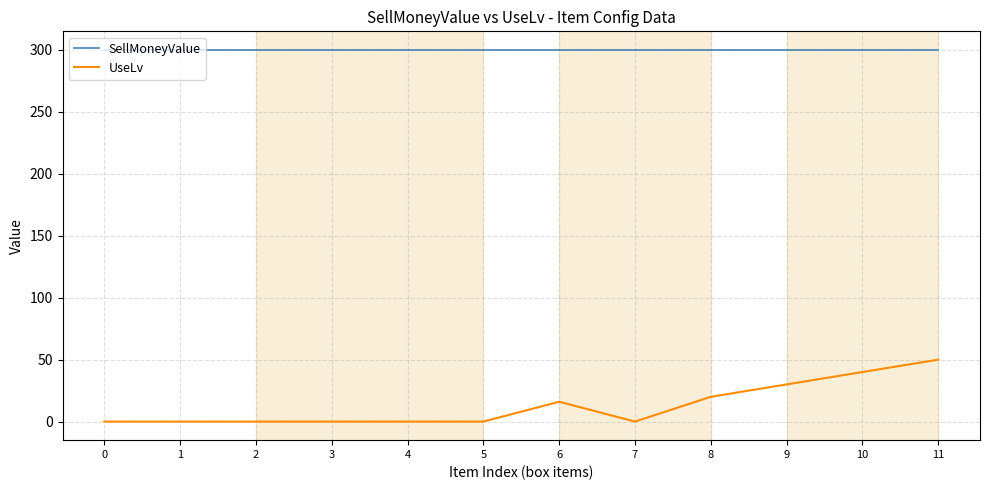

True or false: SellMoneyValue and UseLv cross at least once.

False